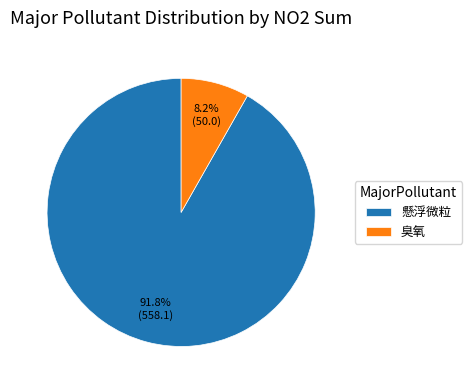

True or false: 臭氧 accounts for 45% of the total.

False